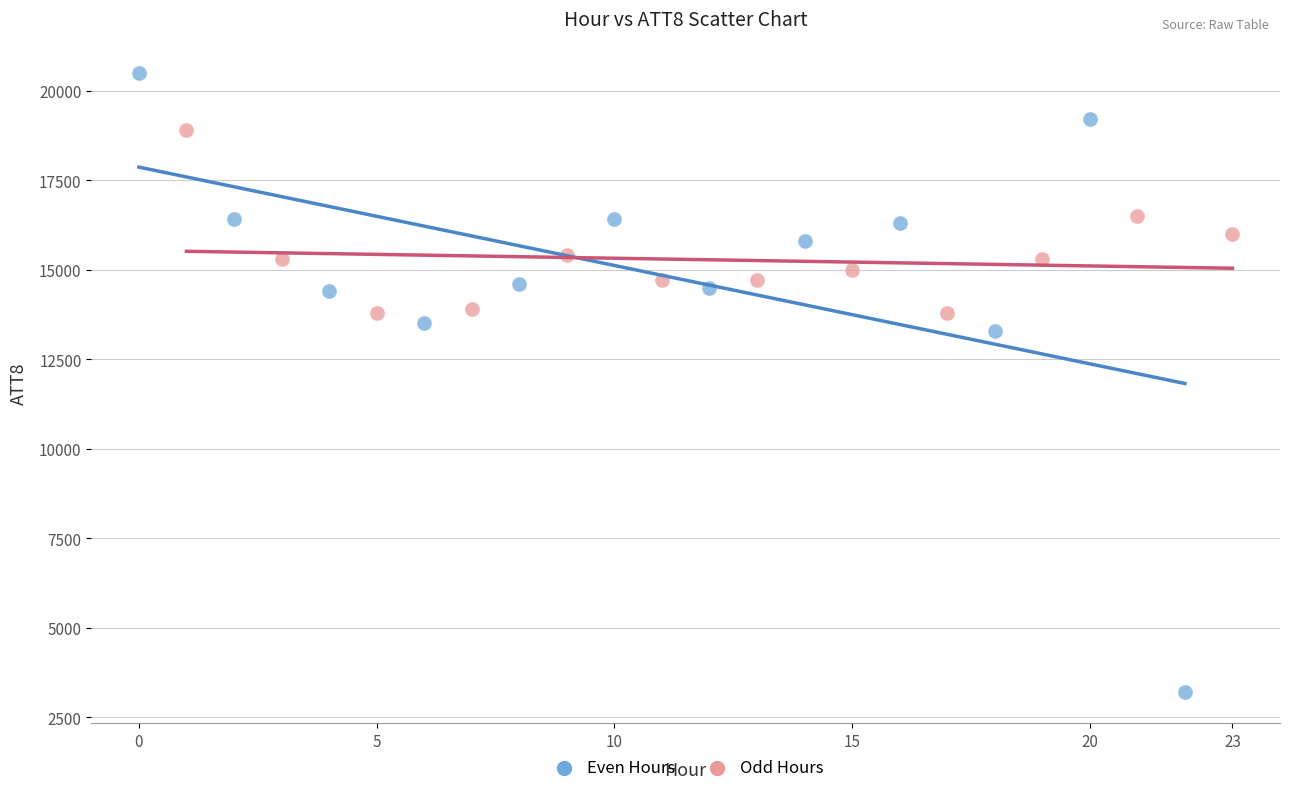

Which series has the largest Y range (max minus min)?

Even Hours